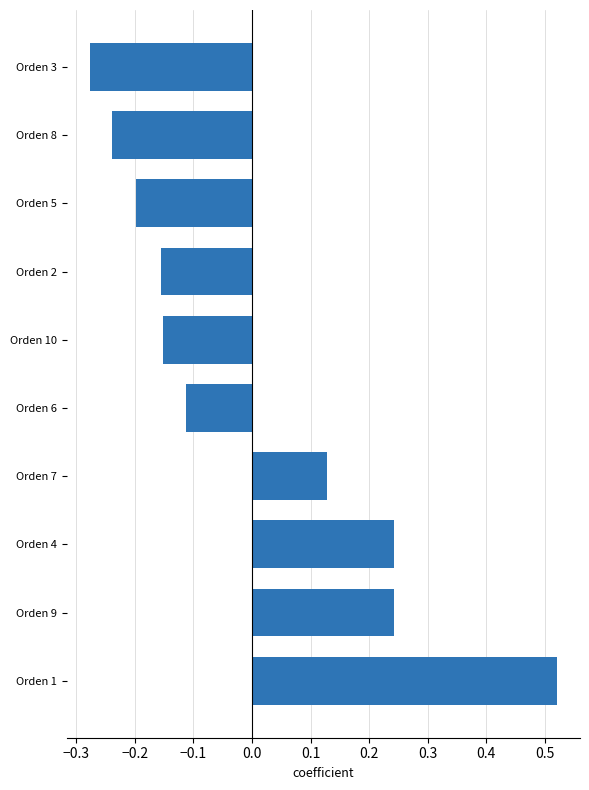

Which has a higher value, Orden 10 or Orden 6?

Orden 6